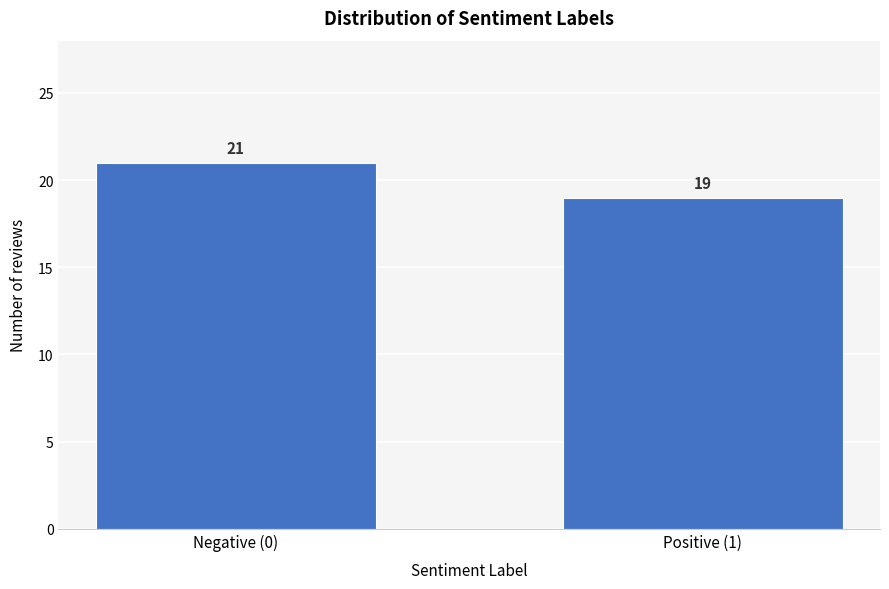

Reading left to right, transcribe all the data shown in this chart.

Negative (0)=21	Positive (1)=19